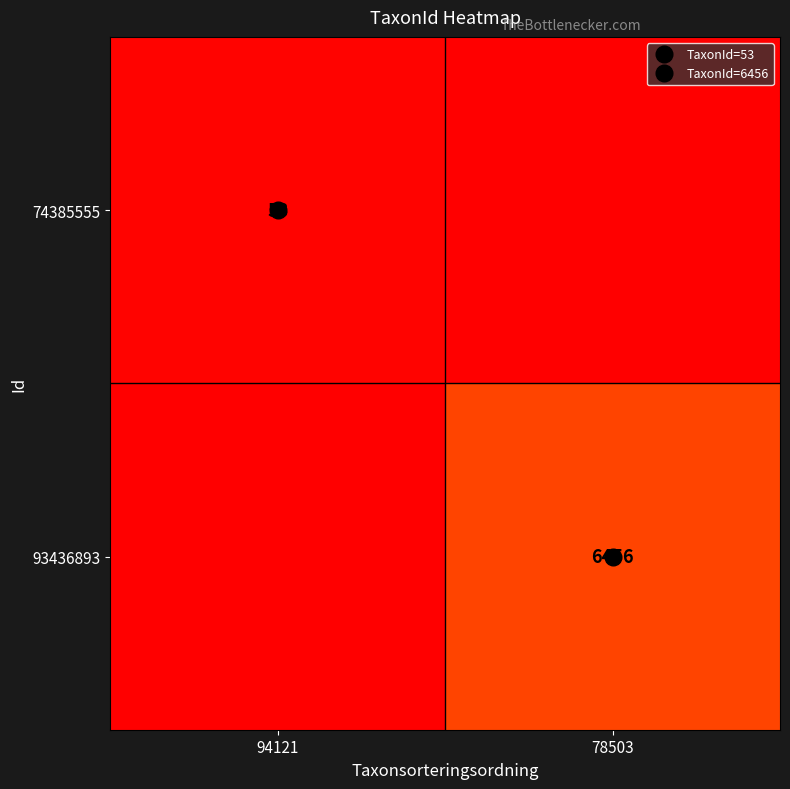

What is the total value across all series at 94121?

53